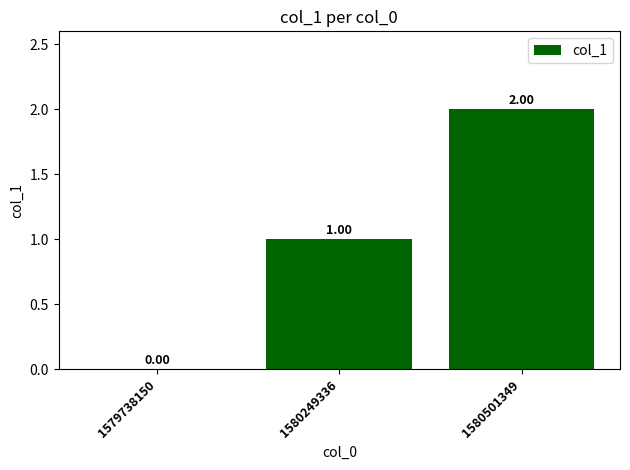

True or false: the data shows 3 at 1580501349.

False